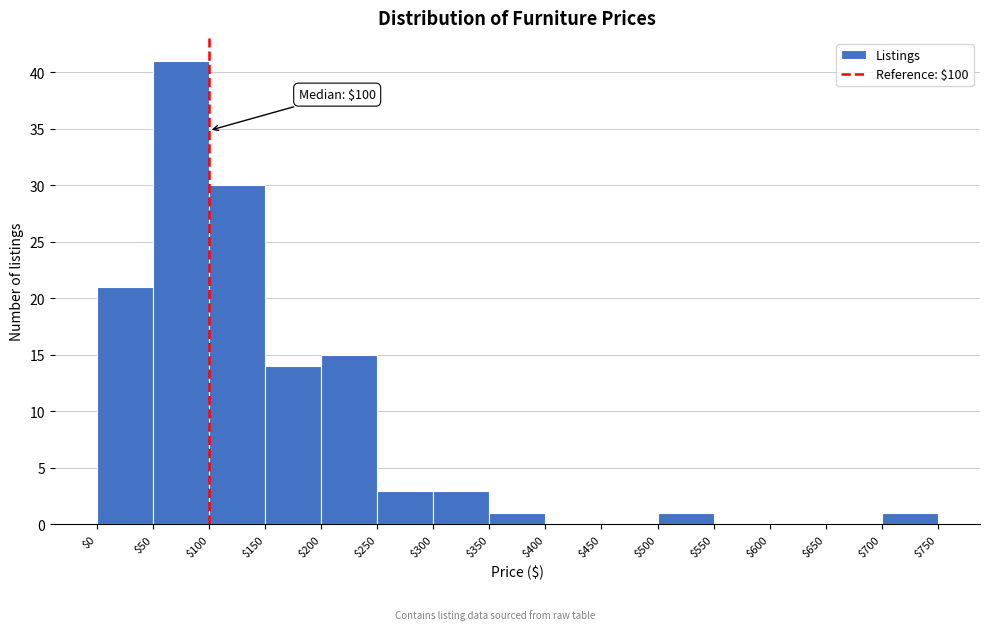

Which range on the x-axis has the tallest bar?

$50 to $100